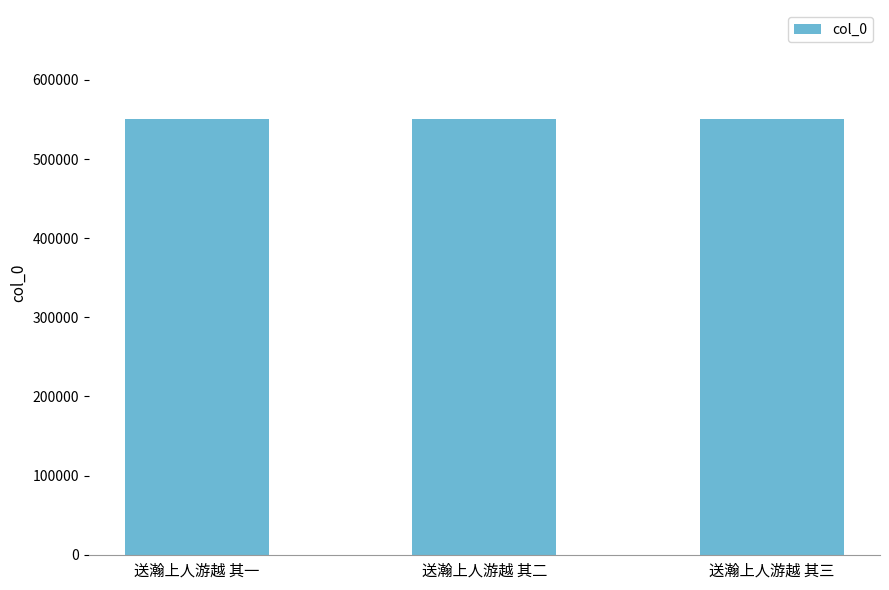

What is the smallest value displayed?

550734